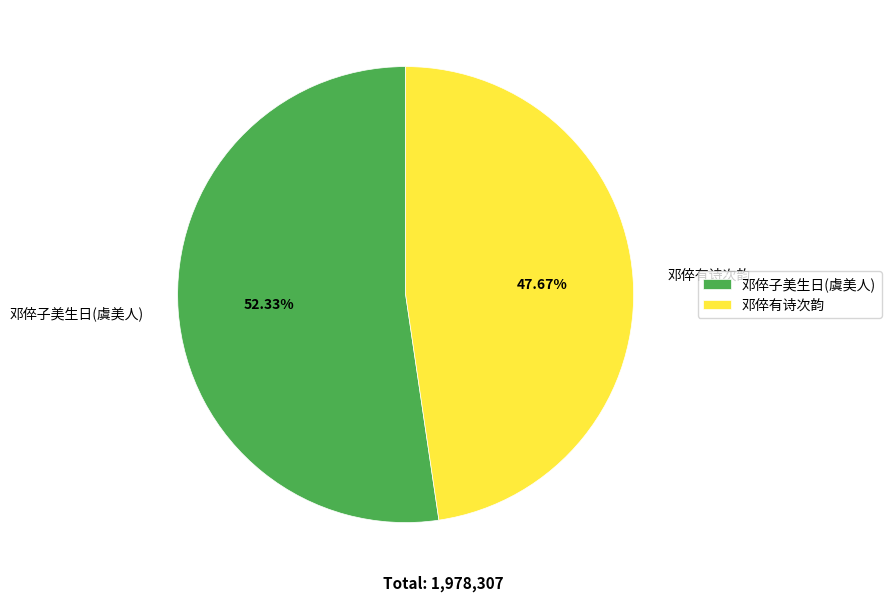

Approximately how many times larger is the value at 邓倅有诗次韵 compared to 邓倅子美生日(虞美人)?

0.9